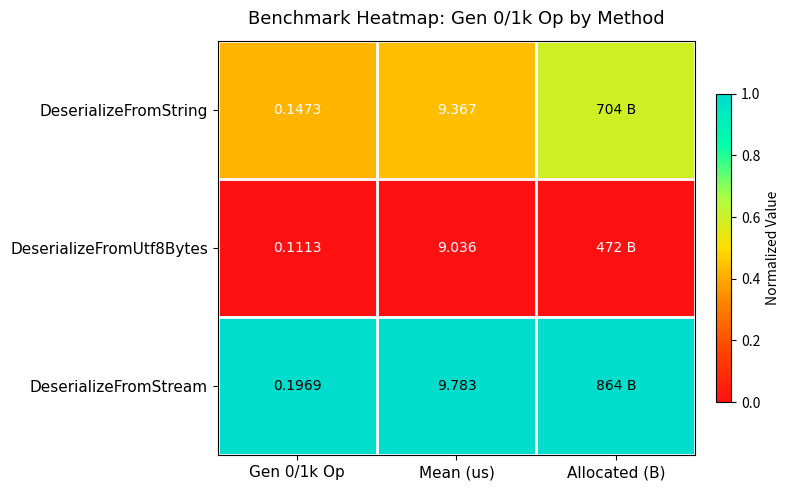

Is the value of DeserializeFromString at Gen 0/1k Op greater than the value of DeserializeFromUtf8Bytes at Mean (us)?

No